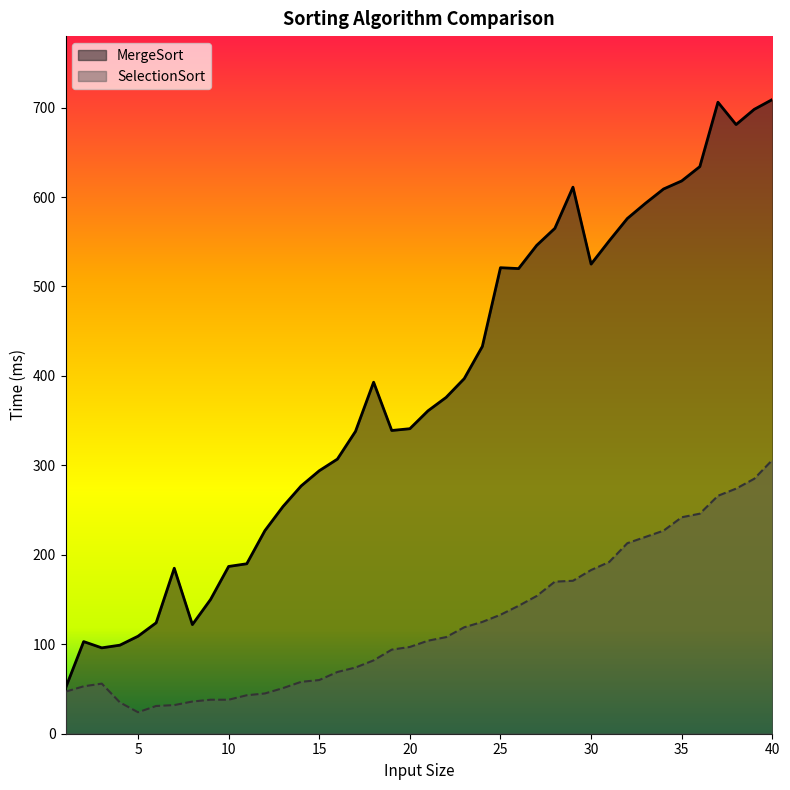

True or false: SelectionSort and MergeSort intersect in this chart.

False